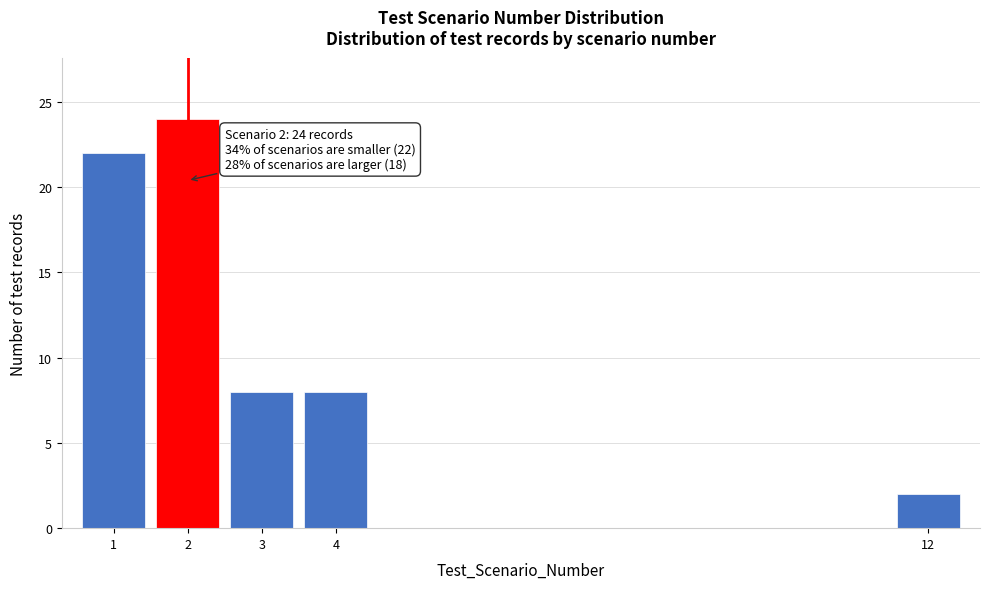

Reading right to left, extract all data points from this chart.

2	8	8	24	22